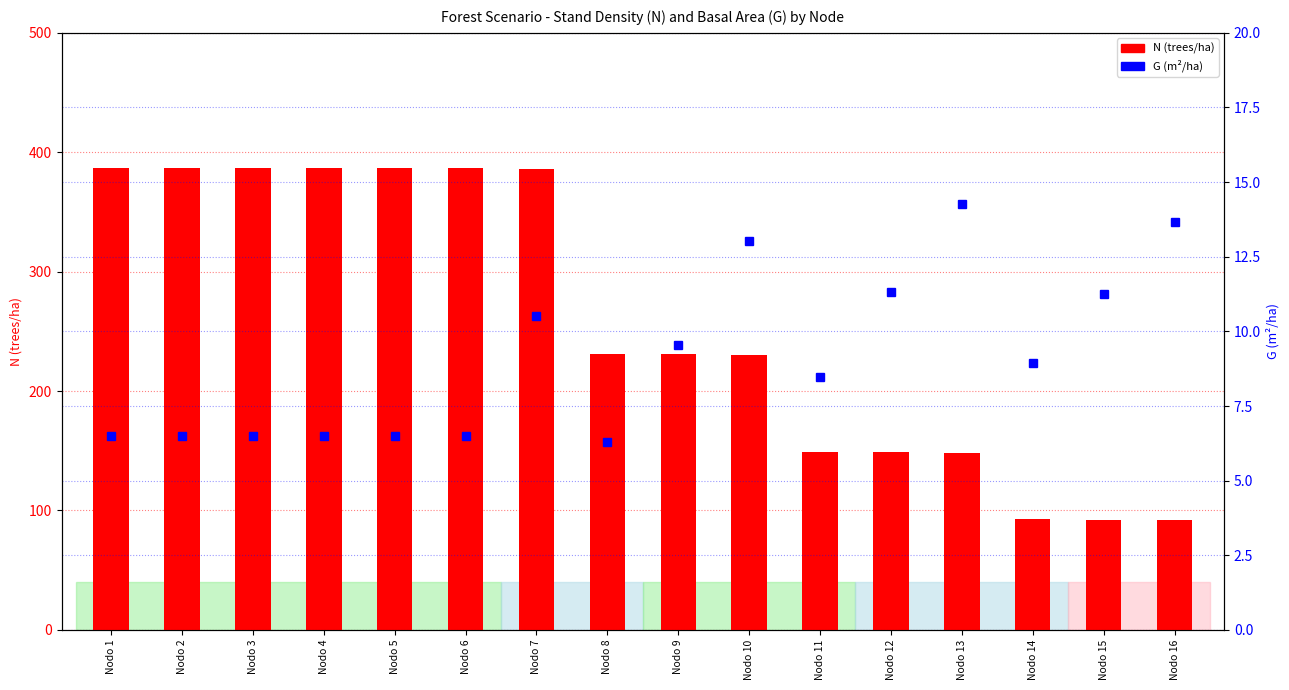

What is the total value across all series at Nodo 7?

396.2